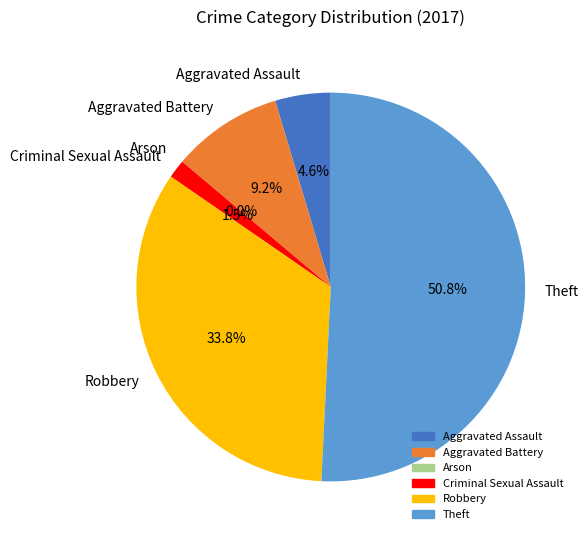

What is the total percentage of Robbery and Aggravated Assault?

38.5%